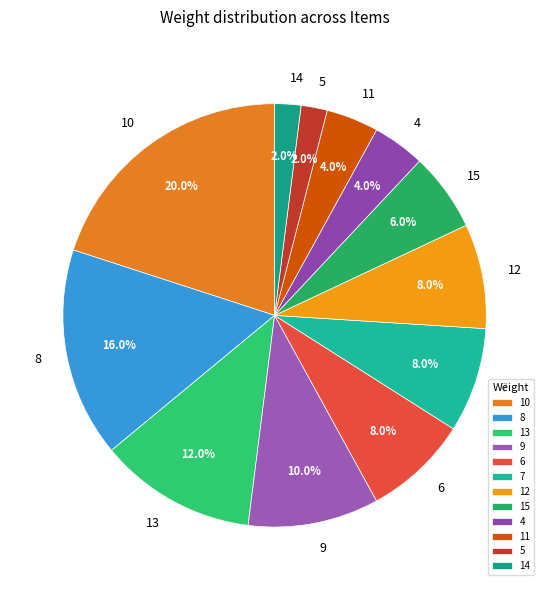

How many segments does this pie chart have?

12